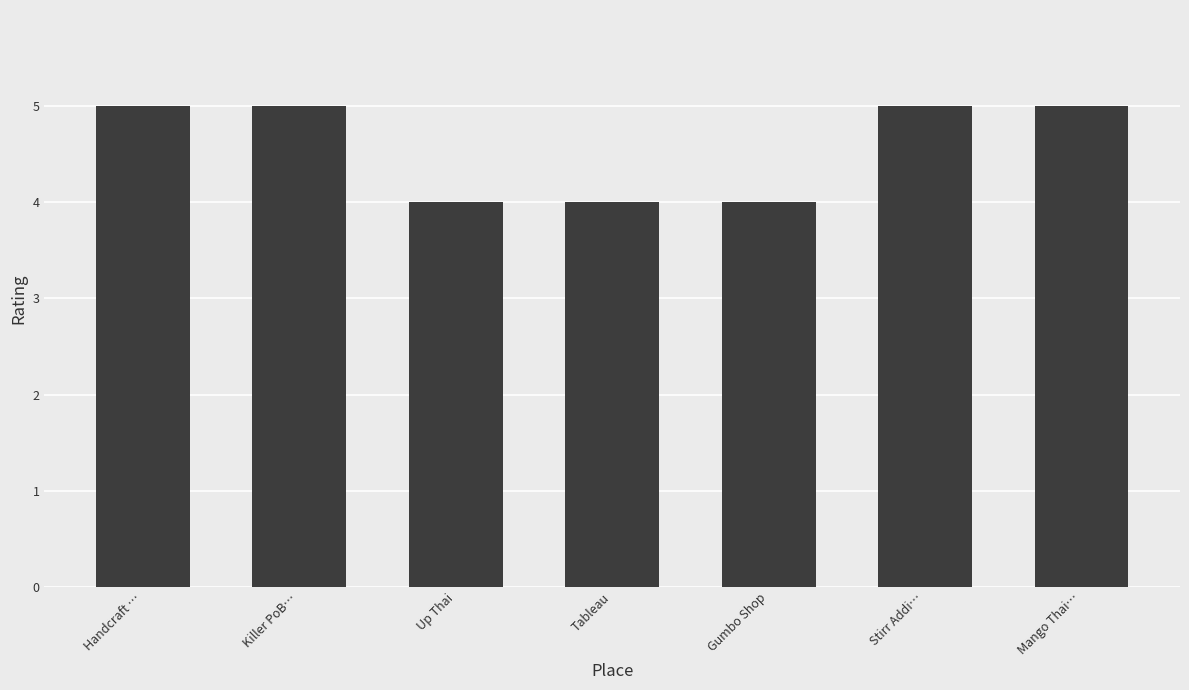

What is the smallest value displayed?

4